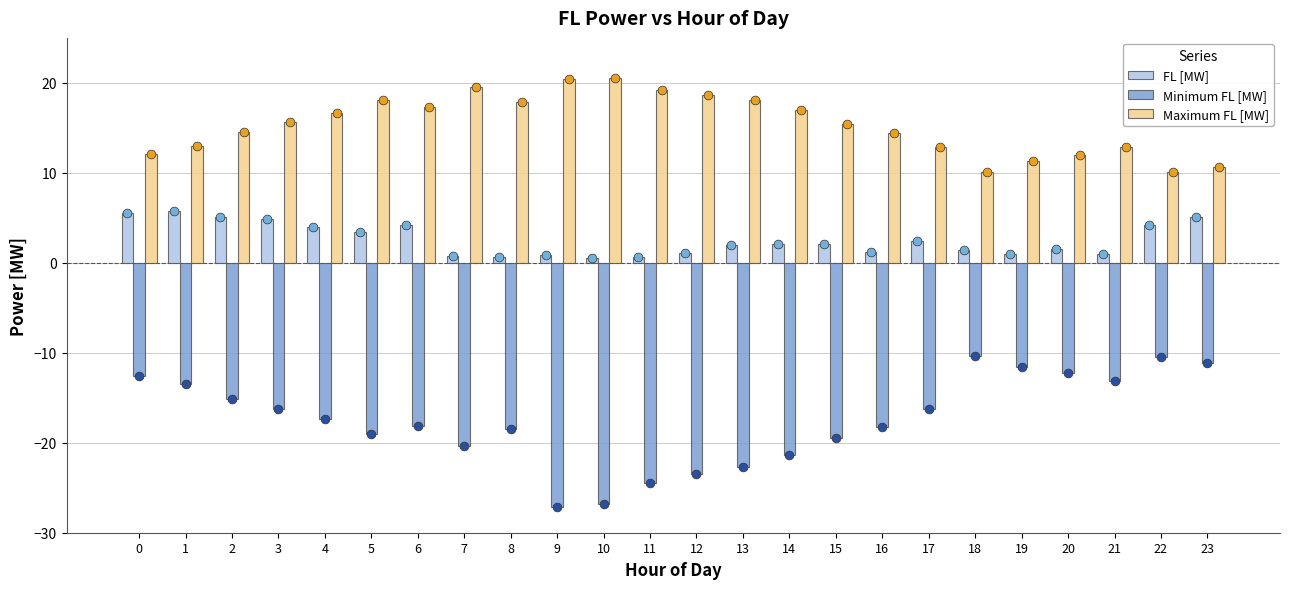

What is the total value across all series at 23?

4.7